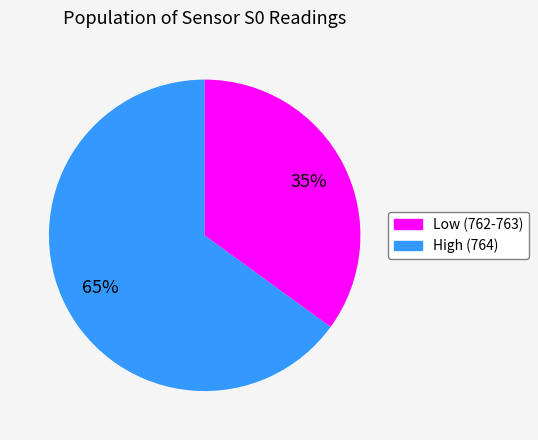

What is the ratio of the value at High (764) to the value at Low (762-763)?

0.5